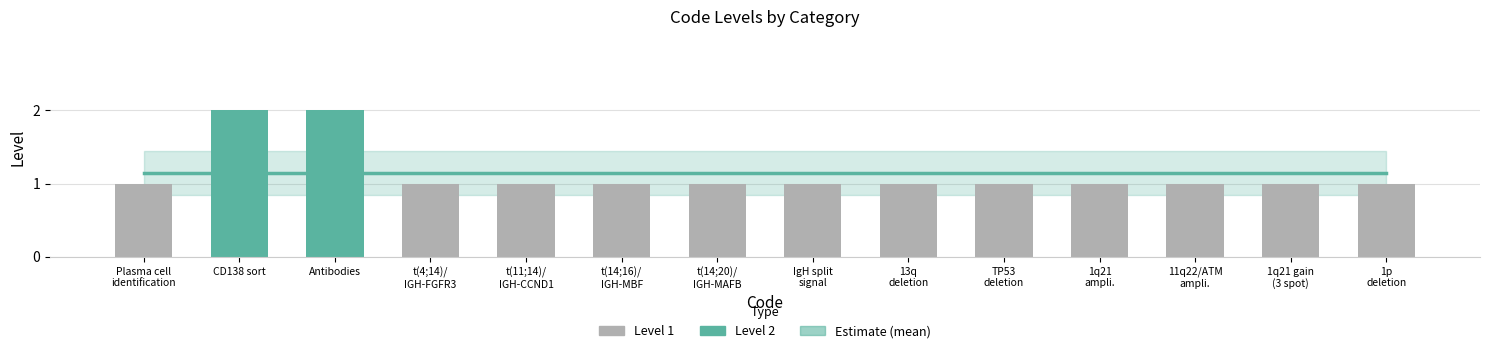

What is the approximate value at Antibodies?

2